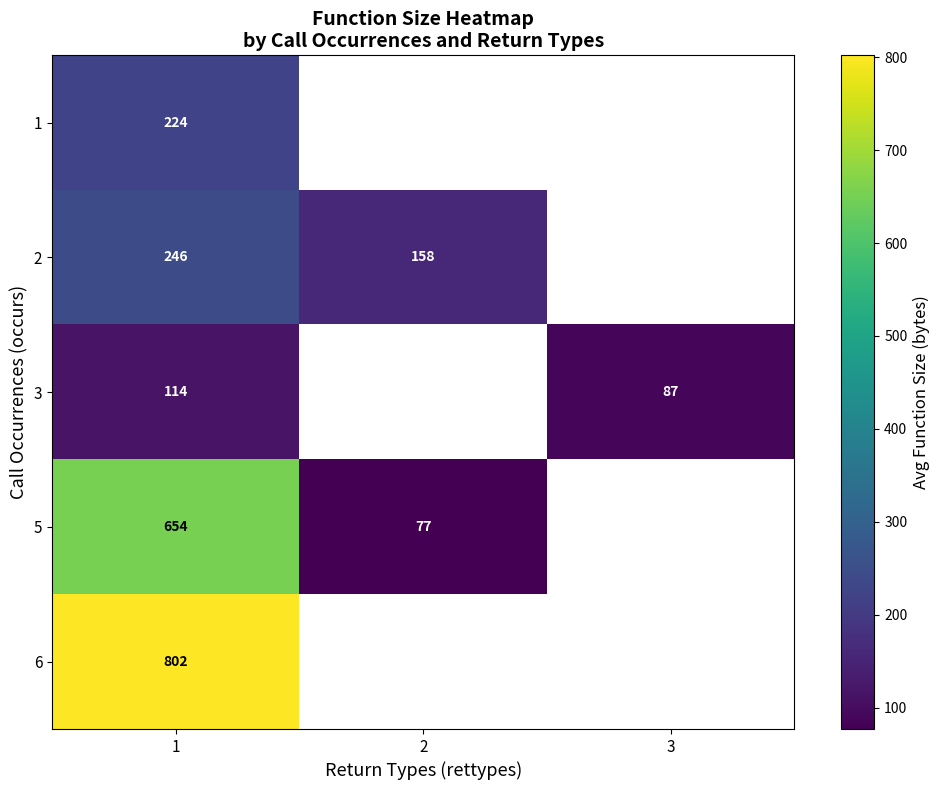

Where is 1 nearest to the value 223?

1